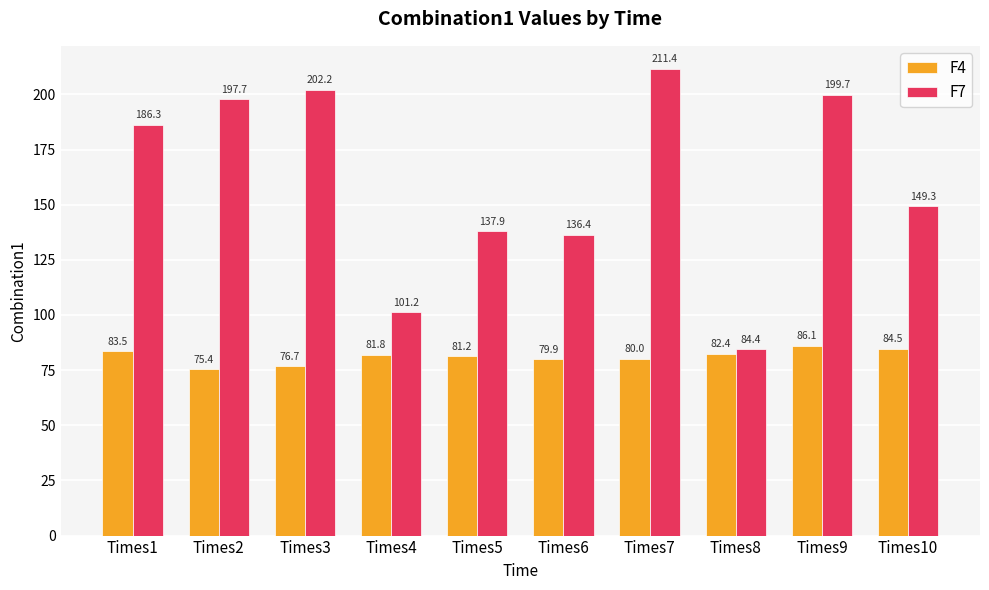

The value of F7 at Times3 is 202.2. True or false?

True